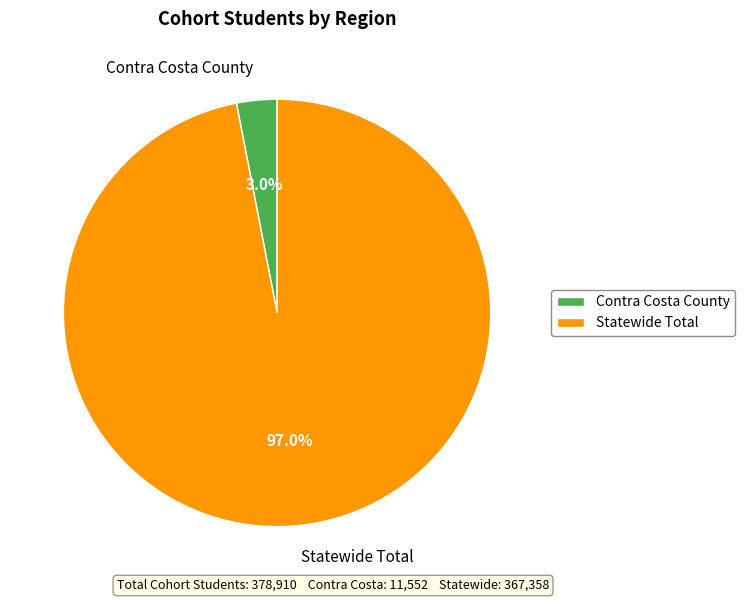

To the nearest percent, what is the combined percentage of Statewide Total and Contra Costa County?

100%